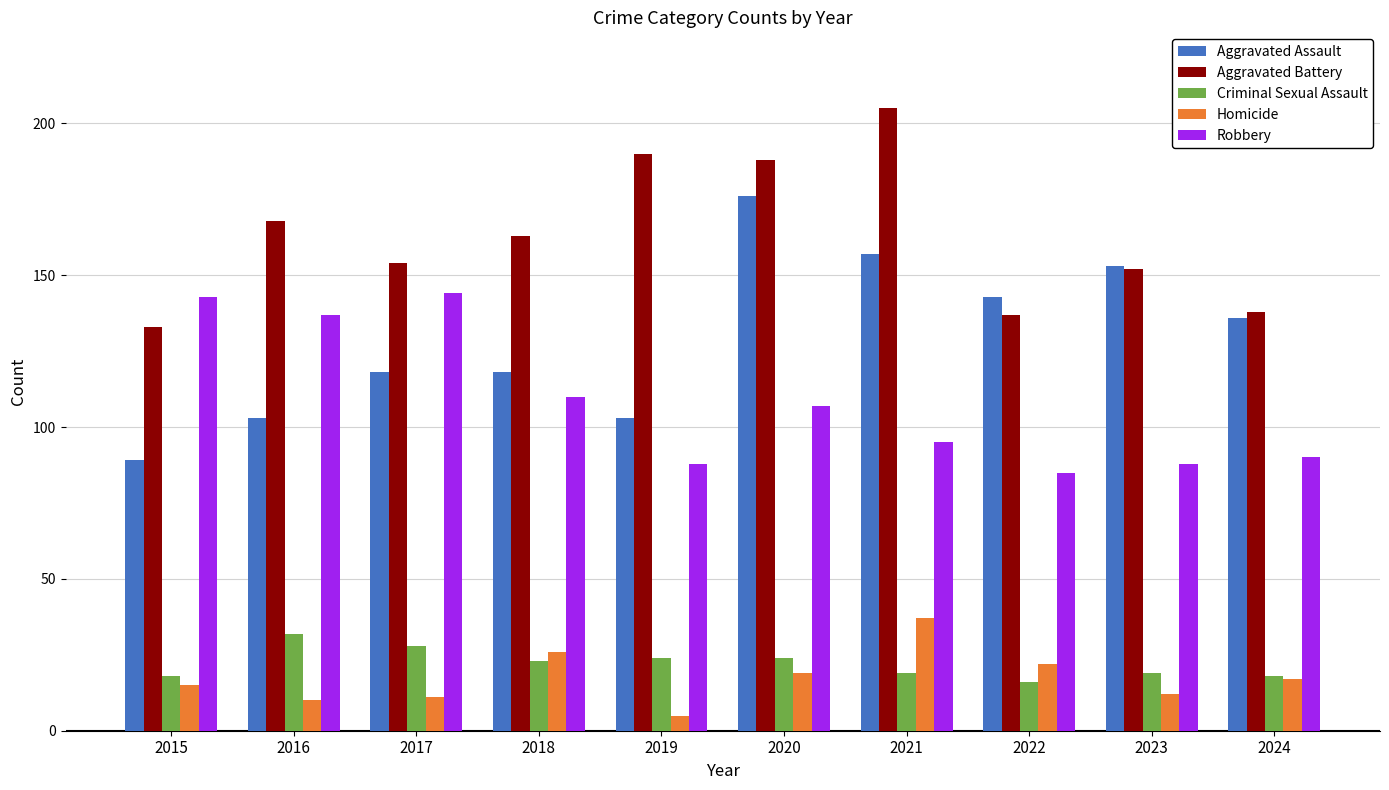

What is the highest value of the Aggravated Assault series?

176